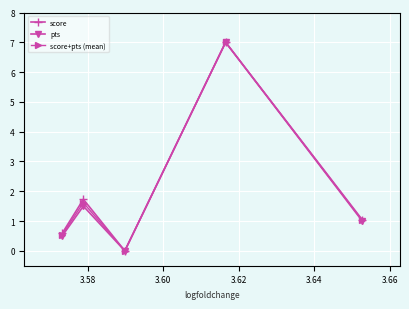

True or false: pts has more than 2 interior local peaks.

False